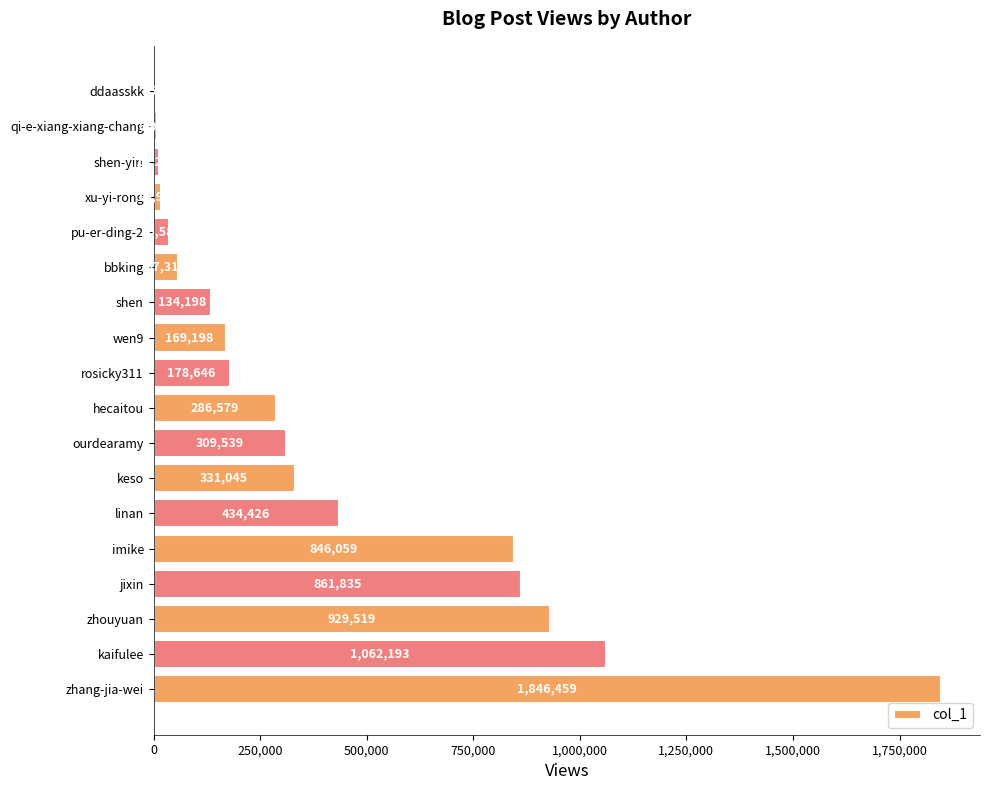

At which label is the value closest to 923455?

zhouyuan